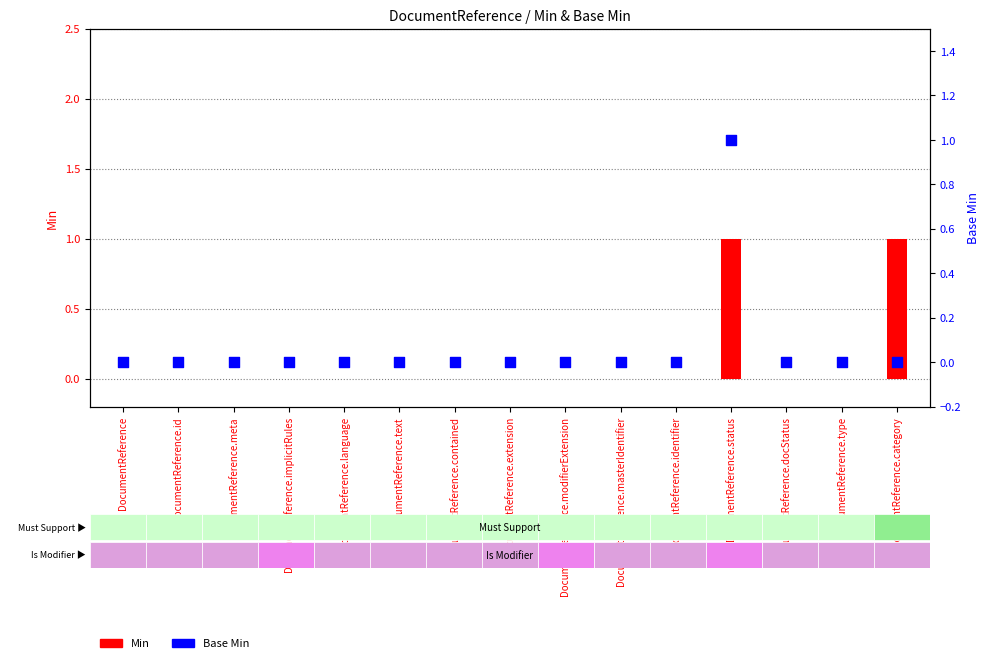

At how many categories does at least one series exceed 0?

2